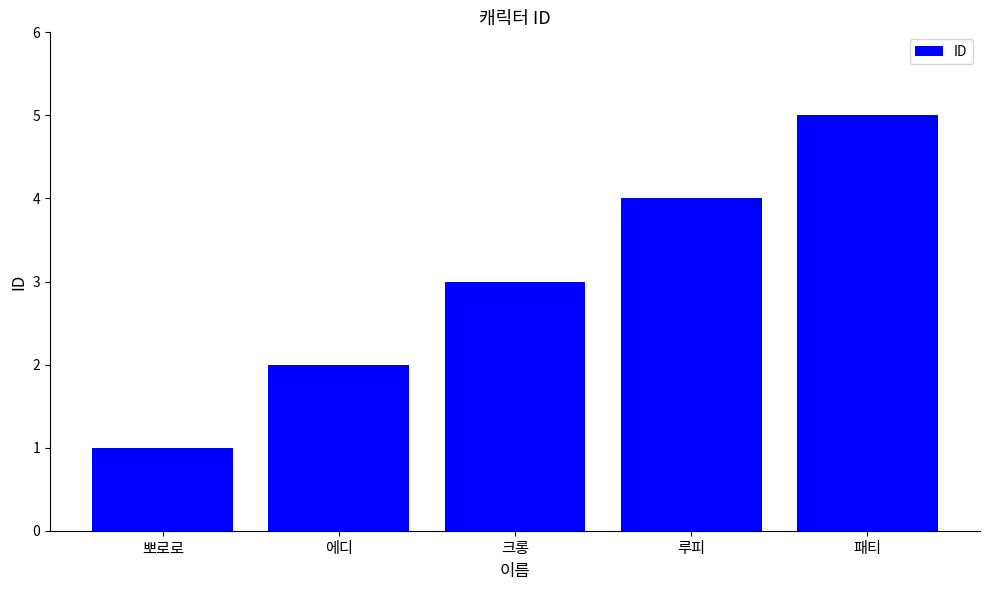

The chart shows a value of 1 at 에디. True or false?

False